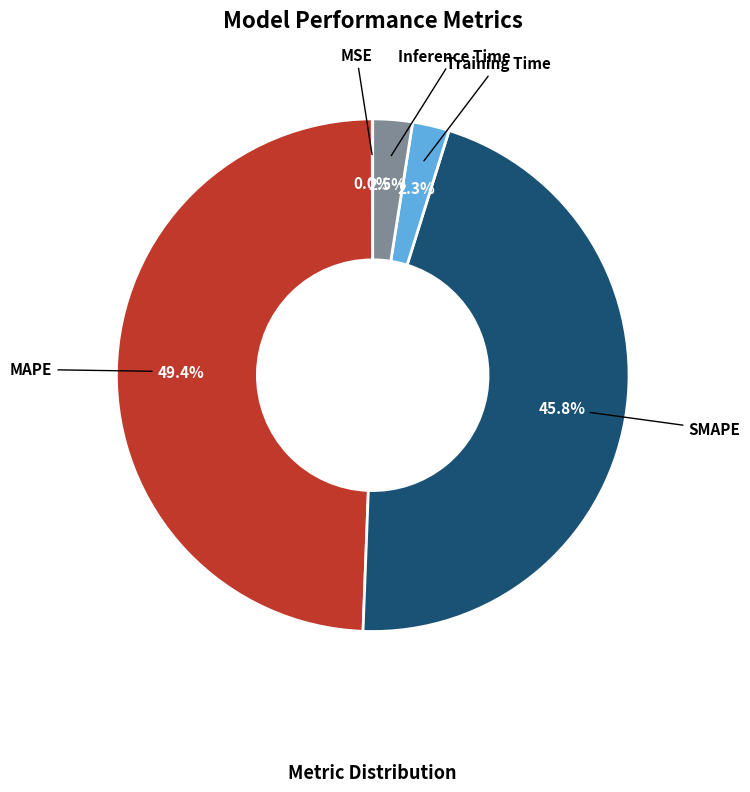

What portion of the pie excludes Inference Time?

97.5%